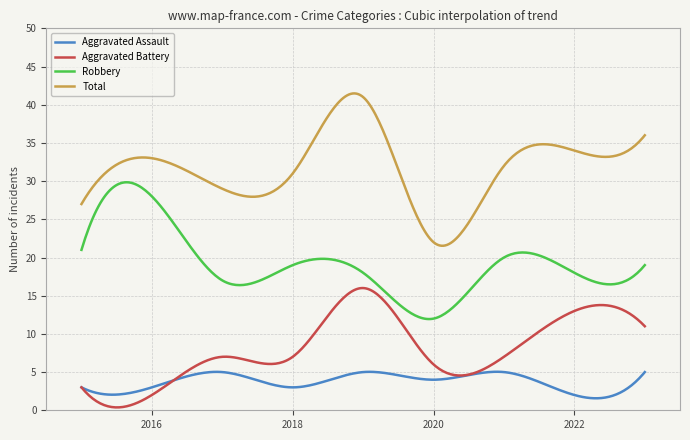

True or false: Aggravated Battery and Total intersect in this chart.

False